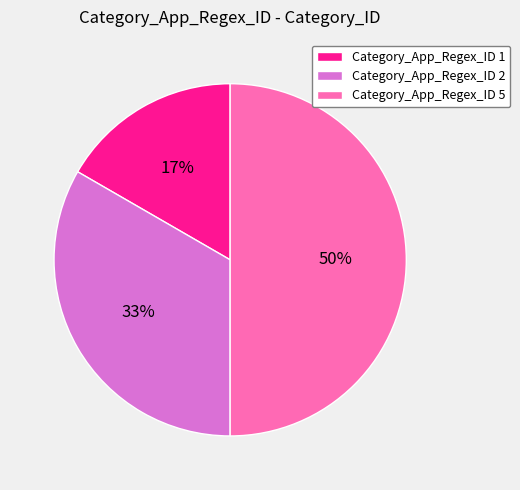

To the nearest percent, what is the average slice percentage?

33%